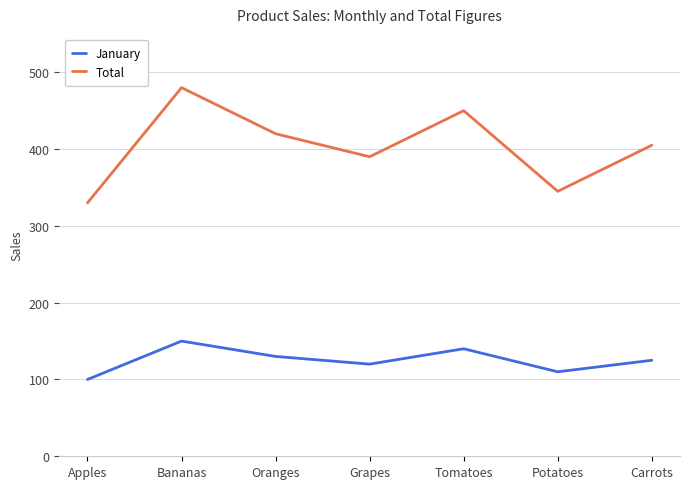

At how many categories does at least one series exceed 464?

1